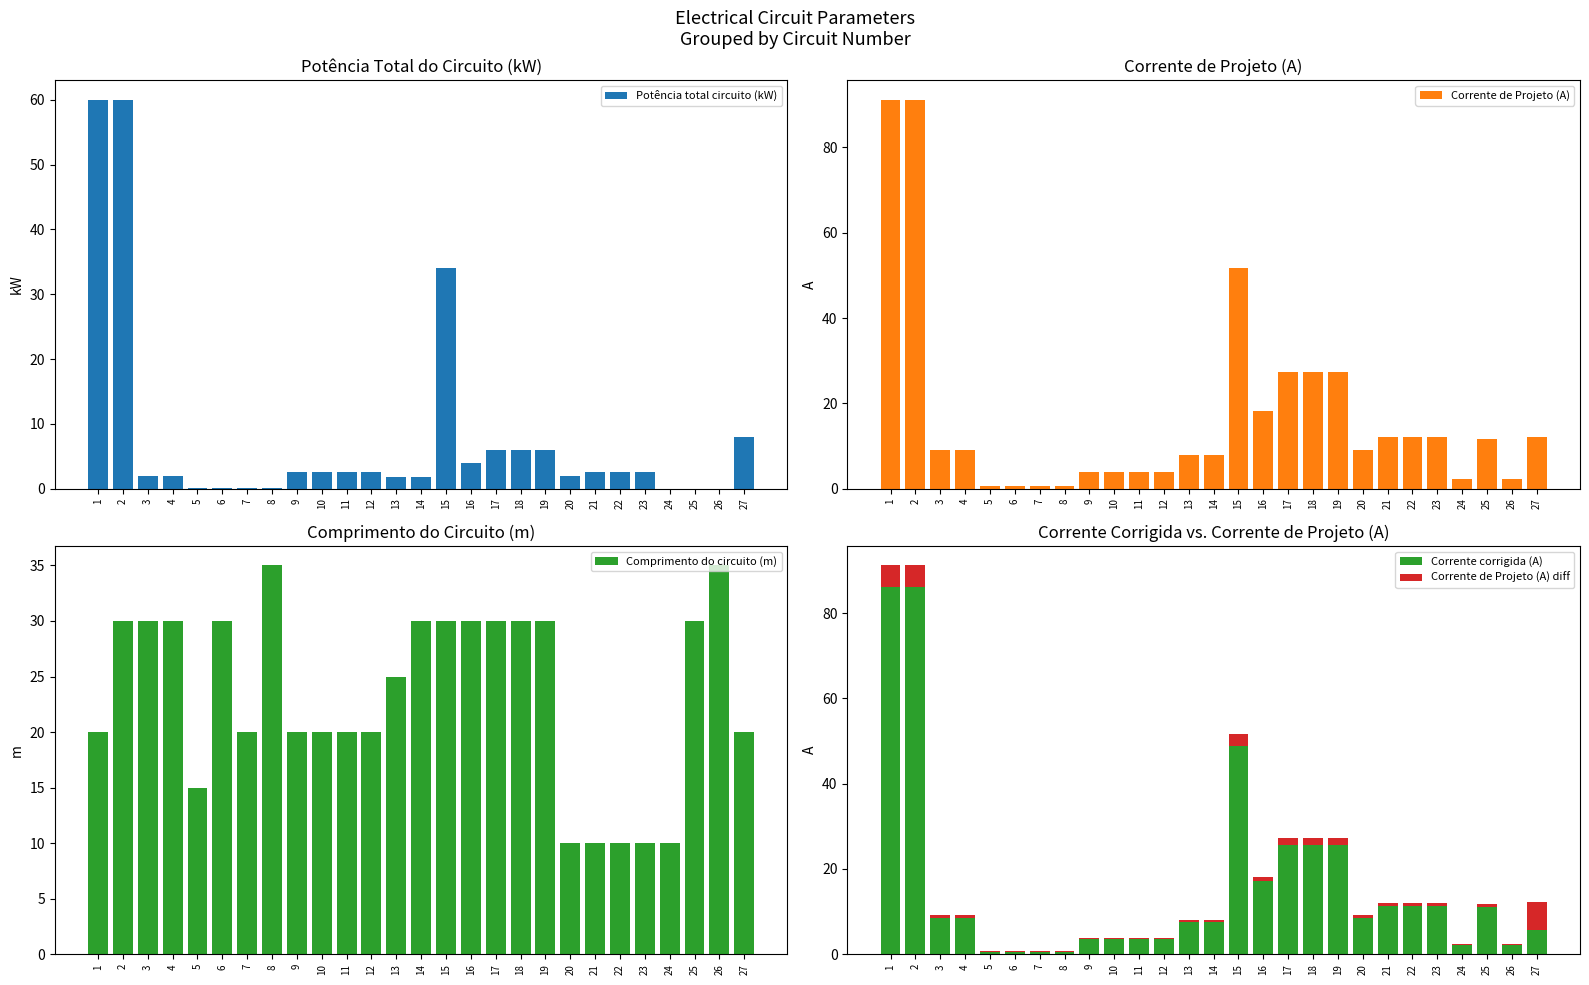

List the series in order of their peak value, lowest first.

Corrente de Projeto (A) diff, Comprimento do circuito (m), Potência total circuito (kW), Corrente corrigida (A), Corrente de Projeto (A)